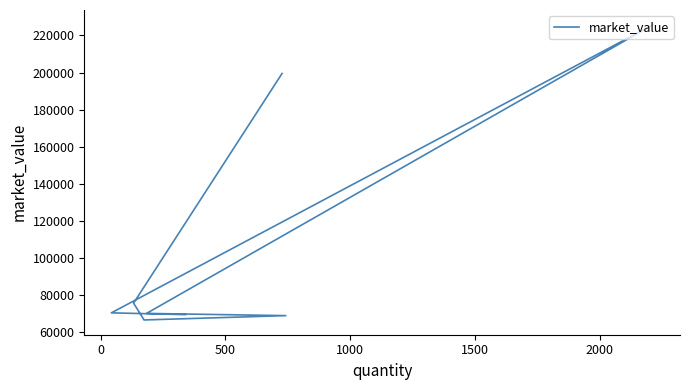

How many series are shown in this chart?

1